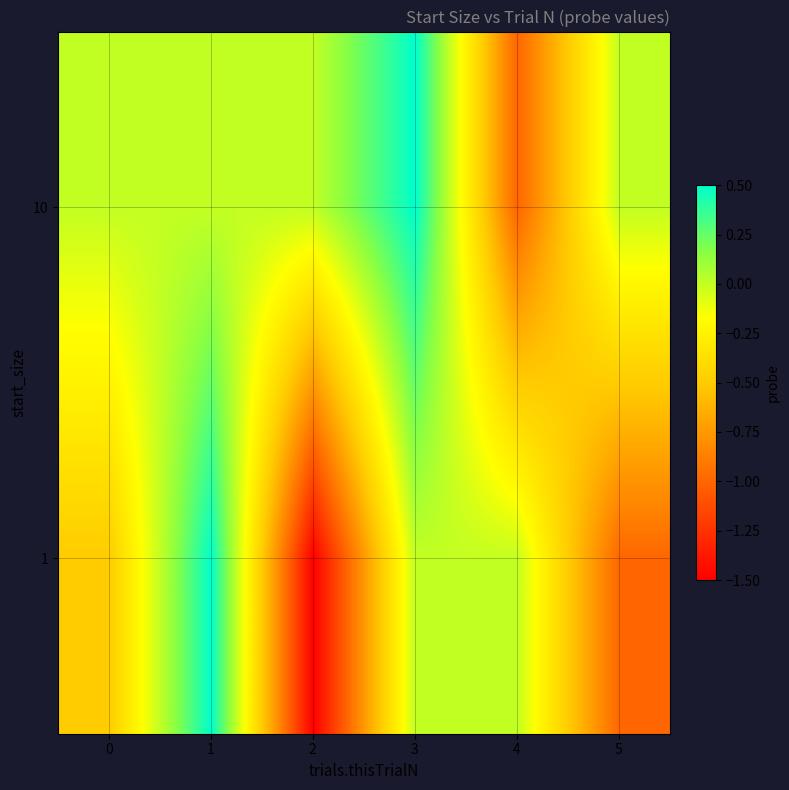

What is the total value across all series at 4?

-1.0